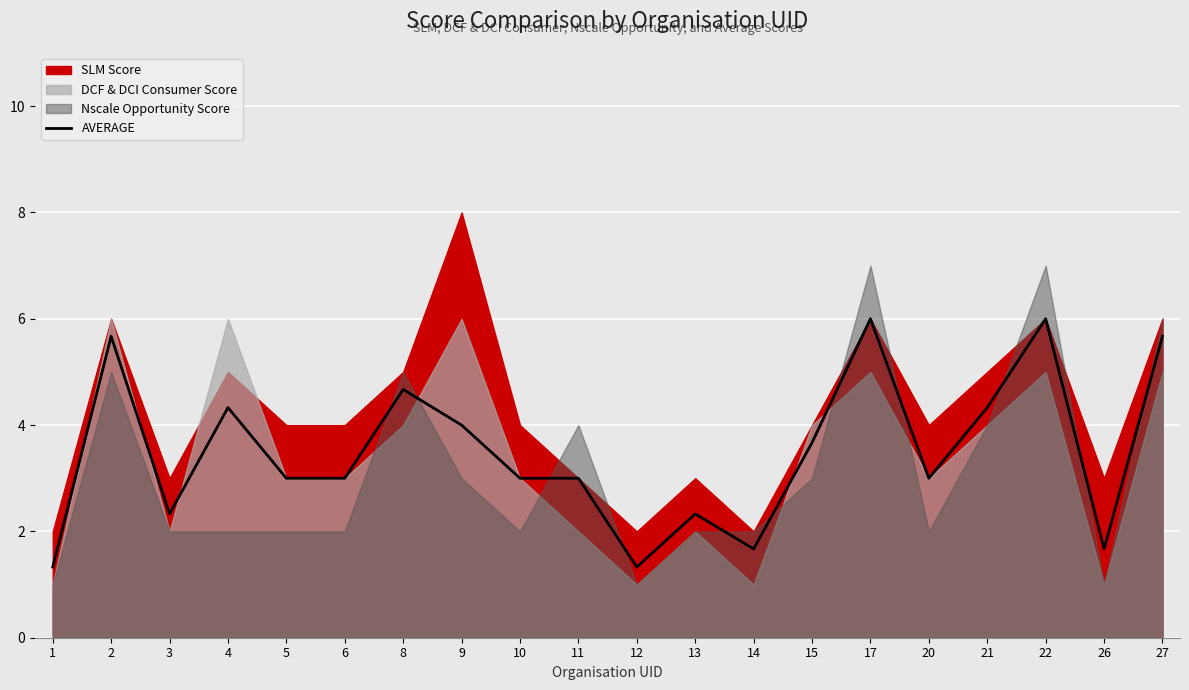

What is the maximum value for AVERAGE?

6.0